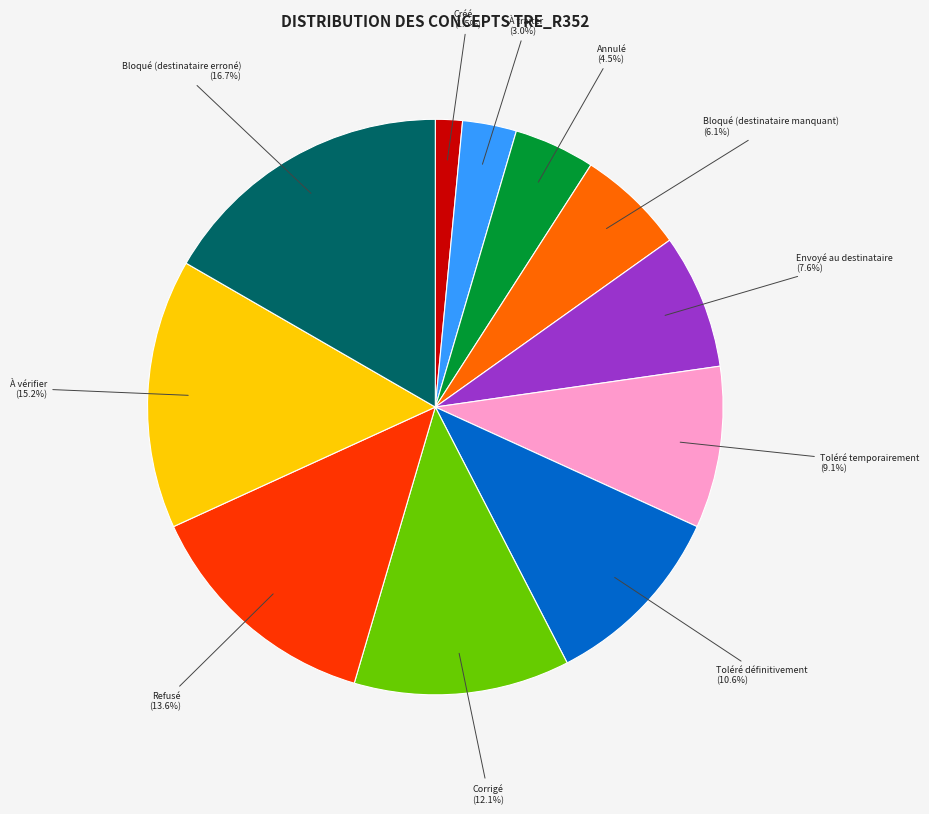

True or false: Corrigé accounts for 1% of the total.

False